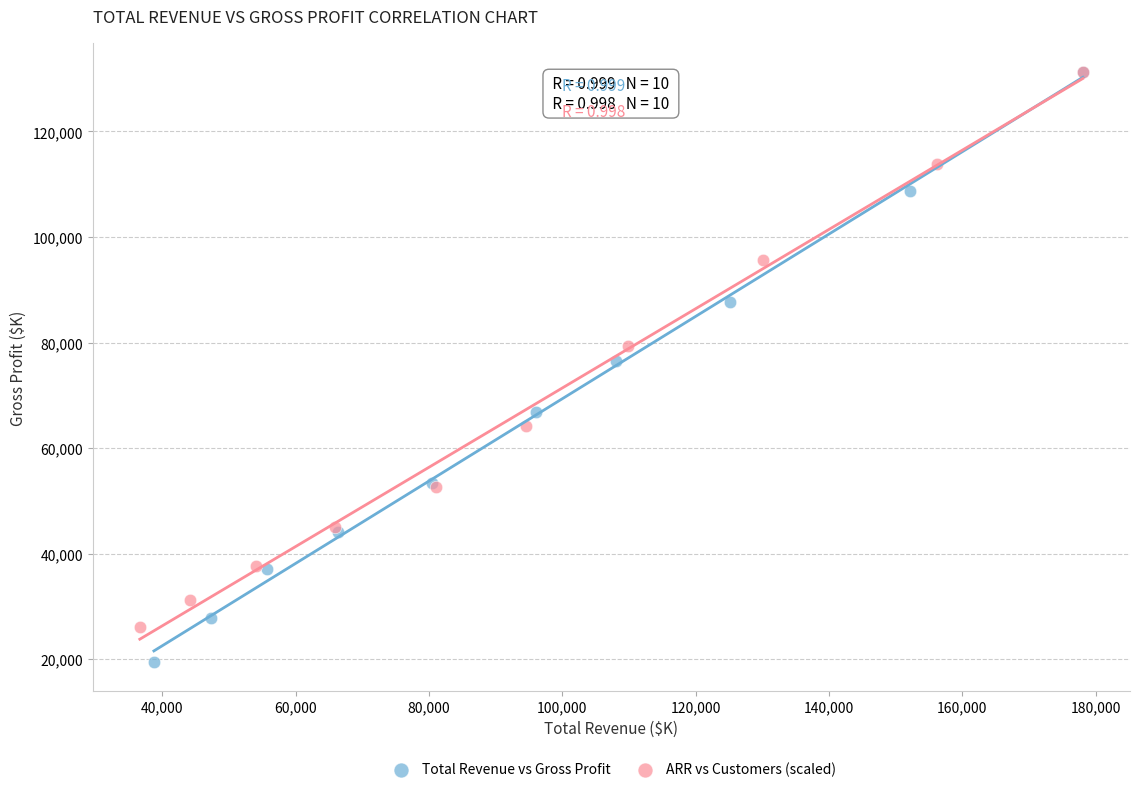

Which series reaches the minimum Y coordinate?

Total Revenue vs Gross Profit